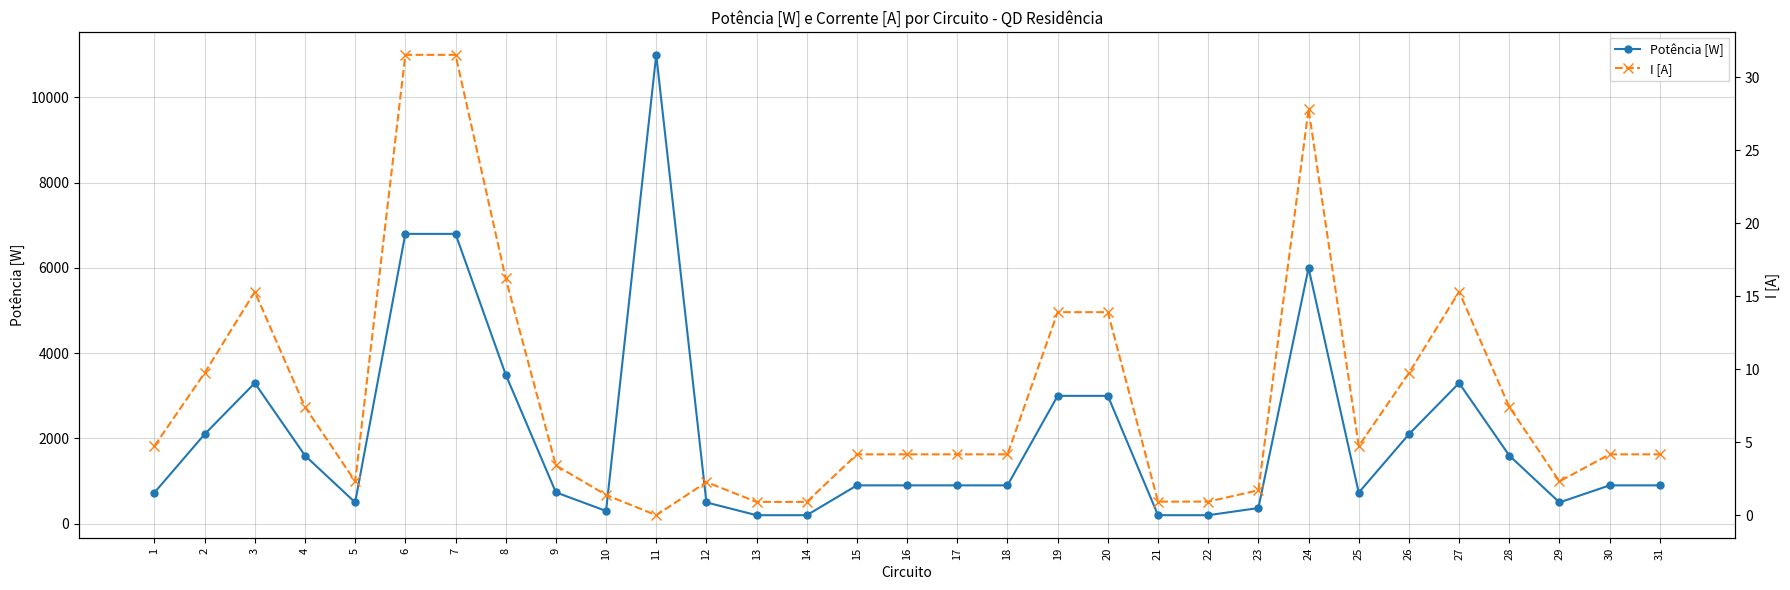

How many series are shown in this chart?

2